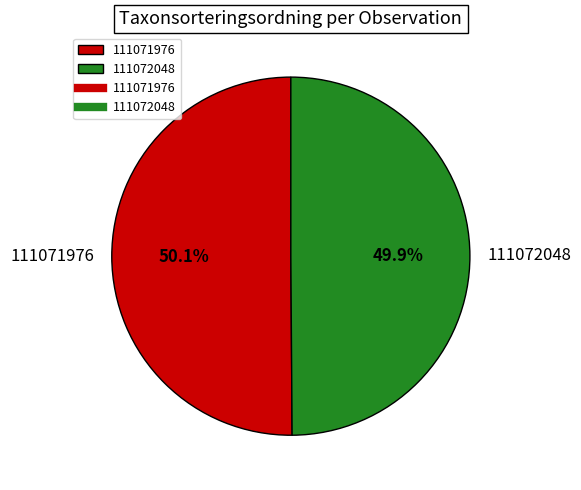

Is it true that 111071976 is 60% of the pie?

False